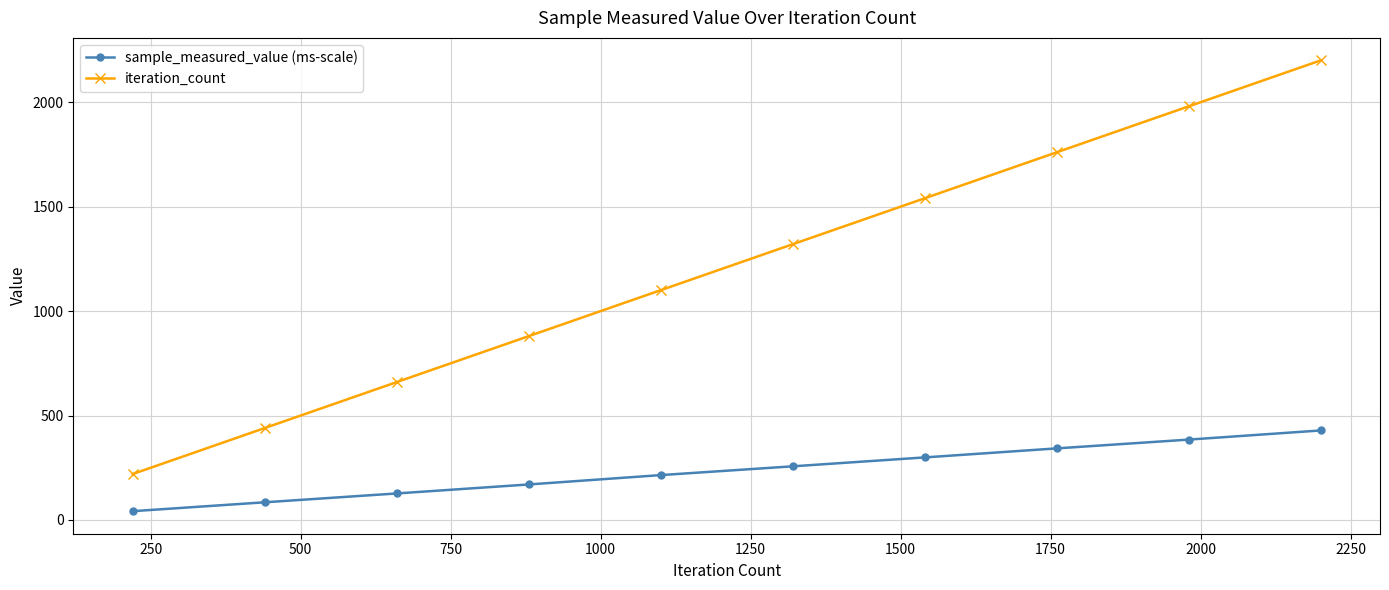

How many categories are shown in the chart?

10